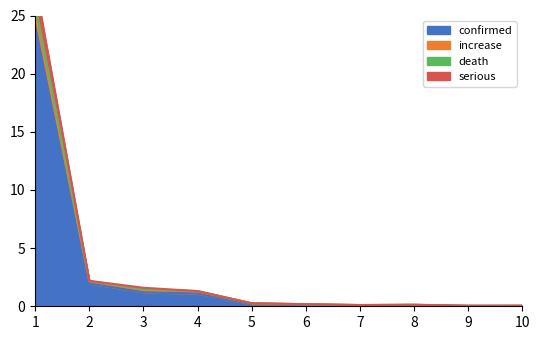

True or false: serious and confirmed cross at least once.

False